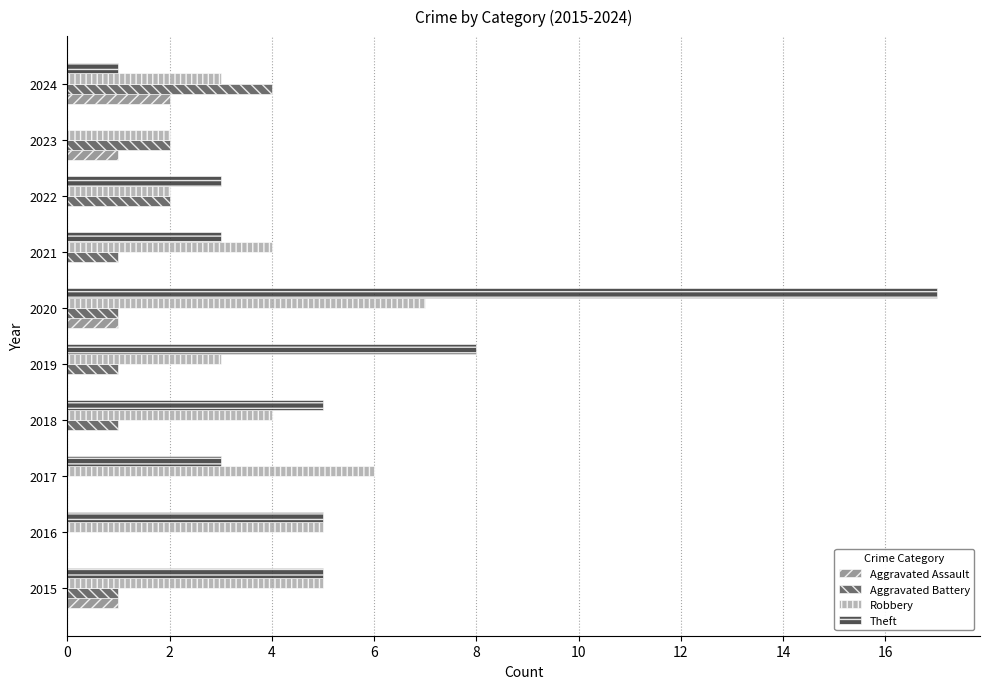

What is the sum of the Theft values at 2023 and 2022?

3